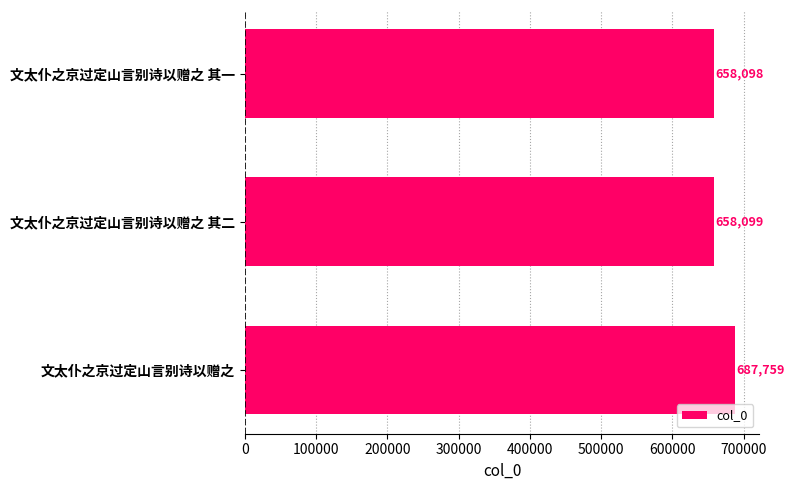

List the labels in order of value, largest first.

文太仆之京过定山言别诗以赠之, 文太仆之京过定山言别诗以赠之 其二, 文太仆之京过定山言别诗以赠之 其一